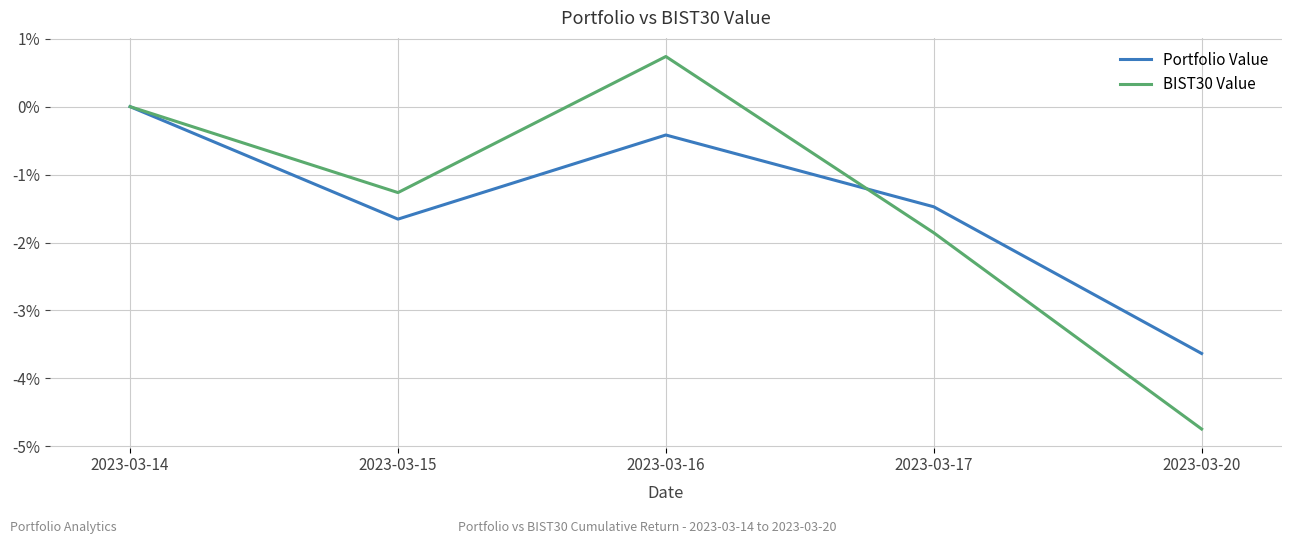

At which category is the sum across all series the highest?

2023-03-16